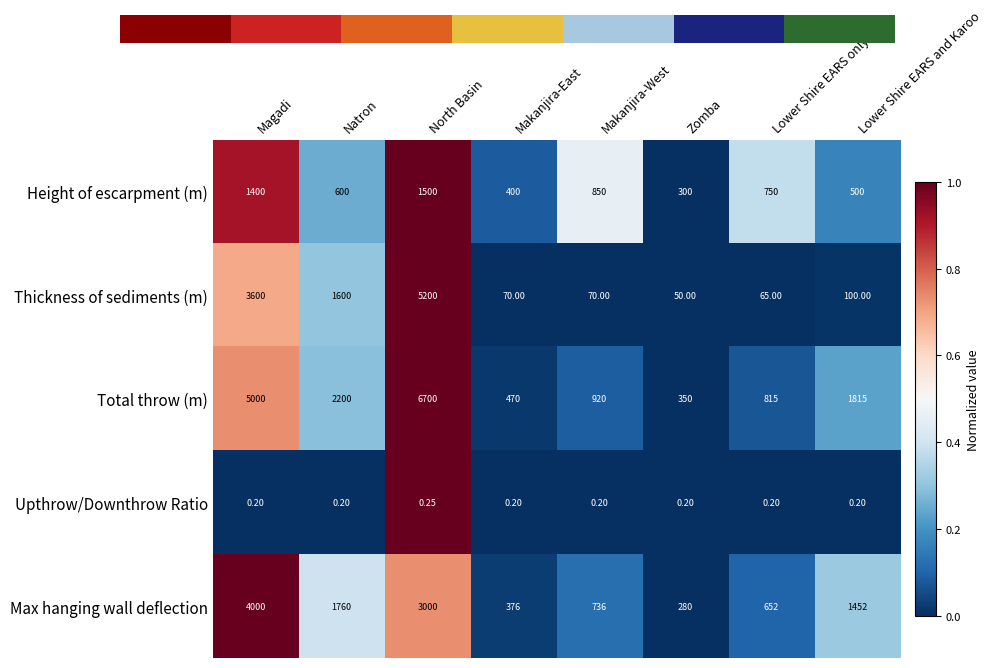

Rank the categories by Total throw (m) value from lowest to highest.

Zomba, Makanjira-East, Lower Shire EARS only, Makanjira-West, Lower Shire EARS and Karoo, Natron, Magadi, North Basin